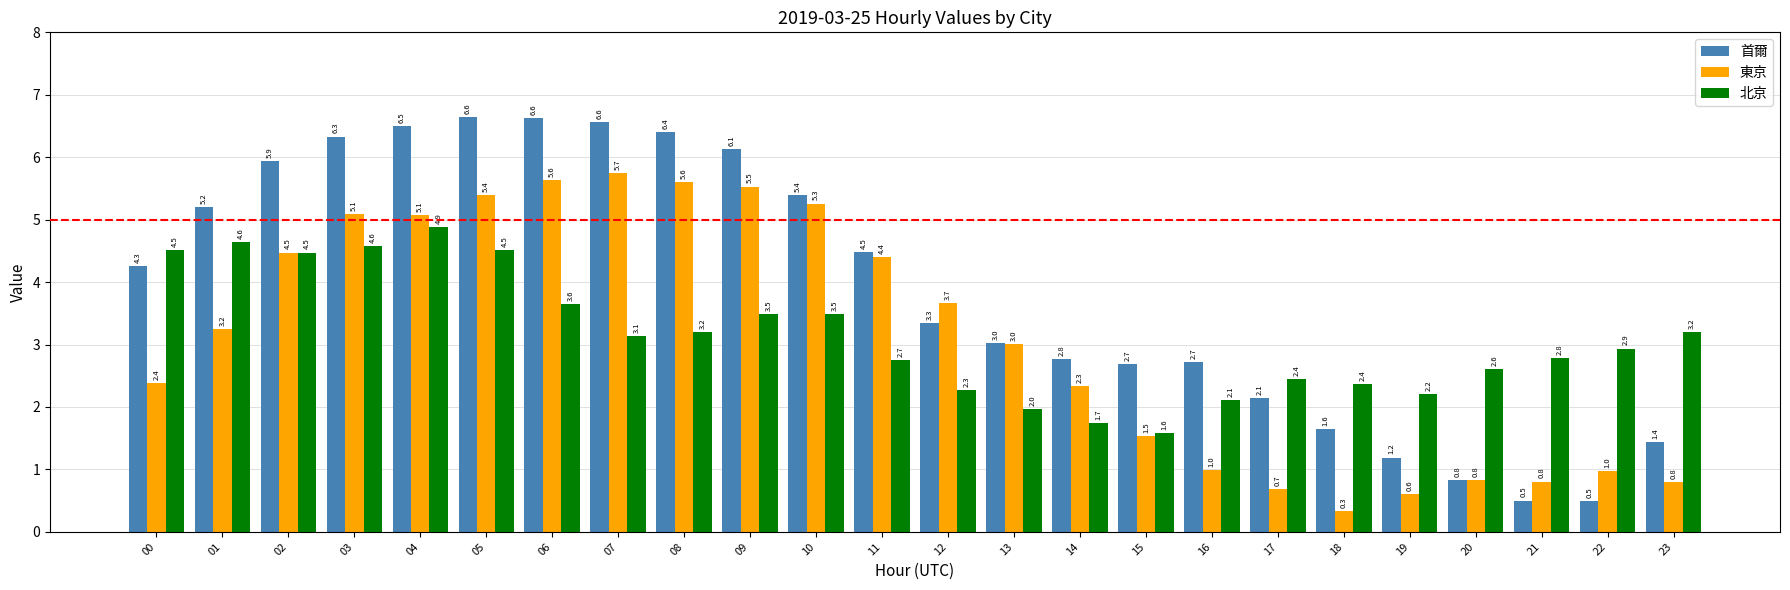

How many bars are there in total?

72